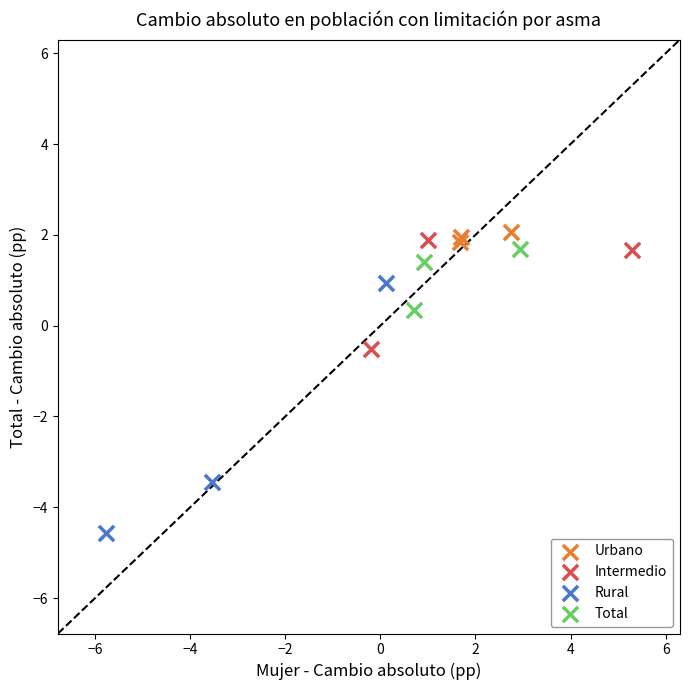

What are all the series names shown in the legend?

Urbano, Intermedio, Rural, Total